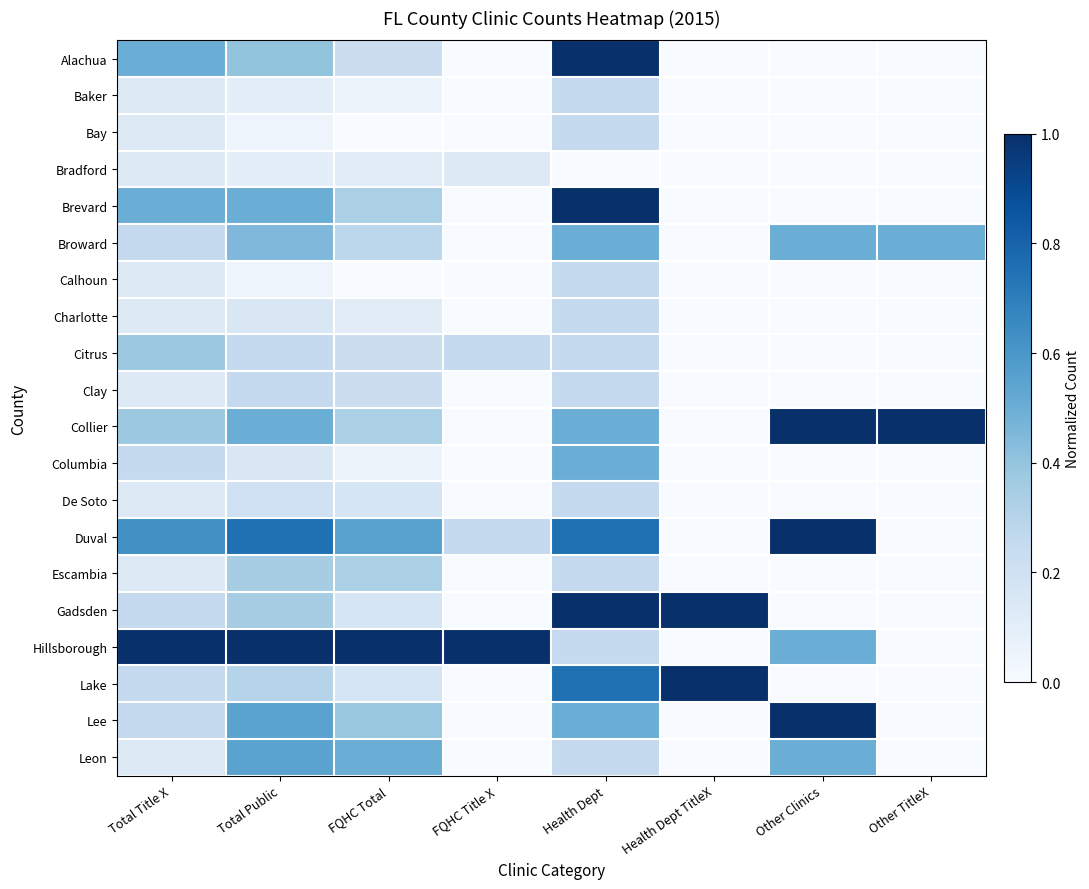

Reading left to right, what are all the values shown in this chart?

Alachua: Total Title X=0.5	Total Public=0.4	FQHC Total=0.2	FQHC Title X=0.0	Health Dept=1.0	Health Dept TitleX=0.0	Other Clinics=0.0	Other TitleX=0.0
Baker: Total Title X=0.1	Total Public=0.1	FQHC Total=0.1	FQHC Title X=0.0	Health Dept=0.2	Health Dept TitleX=0.0	Other Clinics=0.0	Other TitleX=0.0
Bay: Total Title X=0.1	Total Public=0.1	FQHC Total=0.0	FQHC Title X=0.0	Health Dept=0.2	Health Dept TitleX=0.0	Other Clinics=0.0	Other TitleX=0.0
Bradford: Total Title X=0.1	Total Public=0.1	FQHC Total=0.1	FQHC Title X=0.1	Health Dept=0.0	Health Dept TitleX=0.0	Other Clinics=0.0	Other TitleX=0.0
Brevard: Total Title X=0.5	Total Public=0.5	FQHC Total=0.3	FQHC Title X=0.0	Health Dept=1.0	Health Dept TitleX=0.0	Other Clinics=0.0	Other TitleX=0.0
Broward: Total Title X=0.2	Total Public=0.5	FQHC Total=0.3	FQHC Title X=0.0	Health Dept=0.5	Health Dept TitleX=0.0	Other Clinics=0.5	Other TitleX=0.5
Calhoun: Total Title X=0.1	Total Public=0.1	FQHC Total=0.0	FQHC Title X=0.0	Health Dept=0.2	Health Dept TitleX=0.0	Other Clinics=0.0	Other TitleX=0.0
Charlotte: Total Title X=0.1	Total Public=0.1	FQHC Total=0.1	FQHC Title X=0.0	Health Dept=0.2	Health Dept TitleX=0.0	Other Clinics=0.0	Other TitleX=0.0
Citrus: Total Title X=0.4	Total Public=0.2	FQHC Total=0.2	FQHC Title X=0.2	Health Dept=0.2	Health Dept TitleX=0.0	Other Clinics=0.0	Other TitleX=0.0
Clay: Total Title X=0.1	Total Public=0.2	FQHC Total=0.2	FQHC Title X=0.0	Health Dept=0.2	Health Dept TitleX=0.0	Other Clinics=0.0	Other TitleX=0.0
Collier: Total Title X=0.4	Total Public=0.5	FQHC Total=0.3	FQHC Title X=0.0	Health Dept=0.5	Health Dept TitleX=0.0	Other Clinics=1.0	Other TitleX=1.0
Columbia: Total Title X=0.2	Total Public=0.1	FQHC Total=0.1	FQHC Title X=0.0	Health Dept=0.5	Health Dept TitleX=0.0	Other Clinics=0.0	Other TitleX=0.0
De Soto: Total Title X=0.1	Total Public=0.2	FQHC Total=0.2	FQHC Title X=0.0	Health Dept=0.2	Health Dept TitleX=0.0	Other Clinics=0.0	Other TitleX=0.0
Duval: Total Title X=0.6	Total Public=0.8	FQHC Total=0.6	FQHC Title X=0.2	Health Dept=0.8	Health Dept TitleX=0.0	Other Clinics=1.0	Other TitleX=0.0
Escambia: Total Title X=0.1	Total Public=0.3	FQHC Total=0.3	FQHC Title X=0.0	Health Dept=0.2	Health Dept TitleX=0.0	Other Clinics=0.0	Other TitleX=0.0
Gadsden: Total Title X=0.2	Total Public=0.3	FQHC Total=0.2	FQHC Title X=0.0	Health Dept=1.0	Health Dept TitleX=1.0	Other Clinics=0.0	Other TitleX=0.0
Hillsborough: Total Title X=1.0	Total Public=1.0	FQHC Total=1.0	FQHC Title X=1.0	Health Dept=0.2	Health Dept TitleX=0.0	Other Clinics=0.5	Other TitleX=0.0
Lake: Total Title X=0.2	Total Public=0.3	FQHC Total=0.2	FQHC Title X=0.0	Health Dept=0.8	Health Dept TitleX=1.0	Other Clinics=0.0	Other TitleX=0.0
Lee: Total Title X=0.2	Total Public=0.6	FQHC Total=0.4	FQHC Title X=0.0	Health Dept=0.5	Health Dept TitleX=0.0	Other Clinics=1.0	Other TitleX=0.0
Leon: Total Title X=0.1	Total Public=0.6	FQHC Total=0.5	FQHC Title X=0.0	Health Dept=0.2	Health Dept TitleX=0.0	Other Clinics=0.5	Other TitleX=0.0